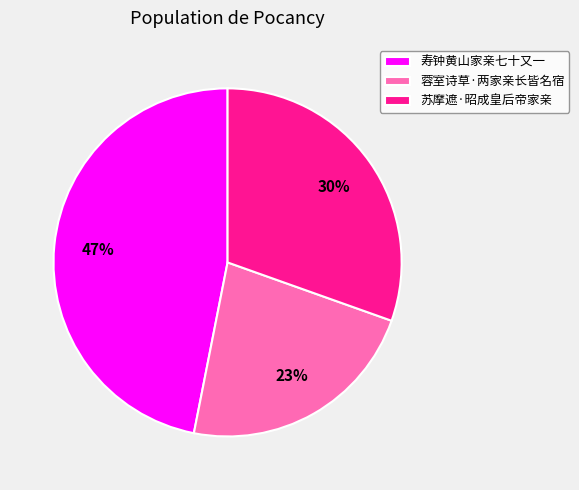

Count the number of slices in the pie.

3